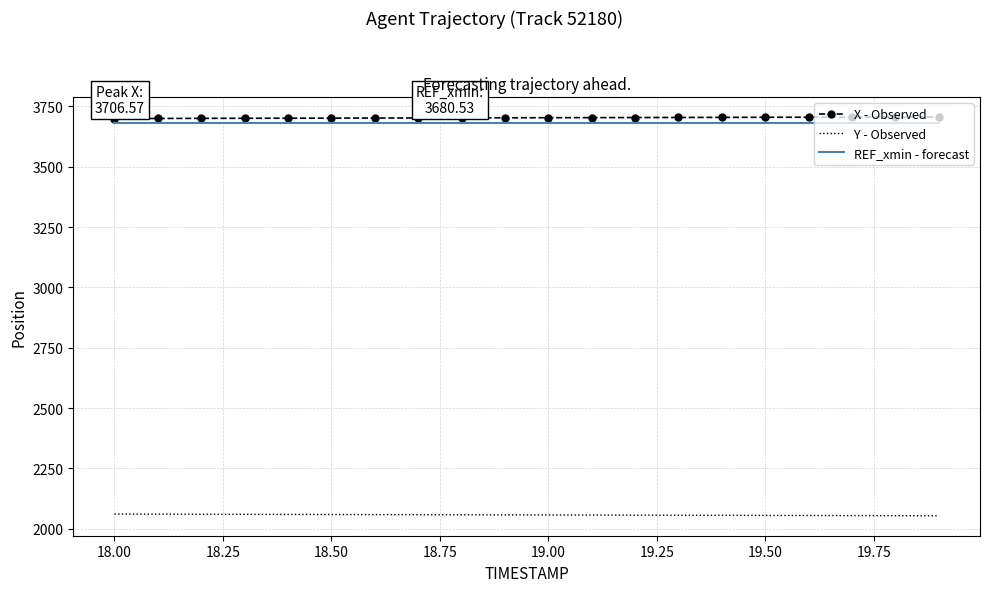

True or false: REF_xmin - forecast and Y - Observed cross at least once.

False